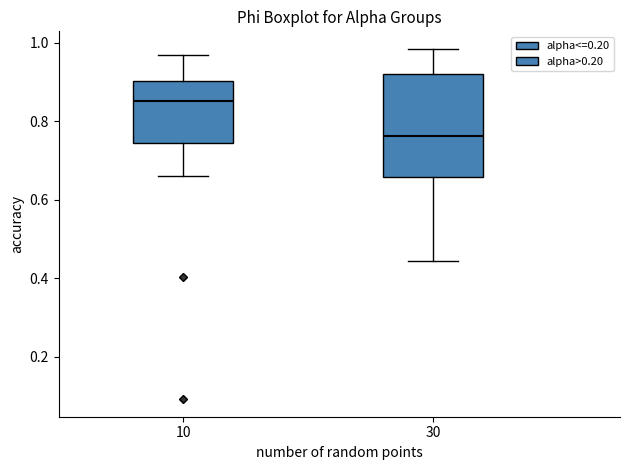

Reading left to right, read every box against the y-axis: the position of its median line, the range the box covers, and the ends of its whiskers. The values are not printed on the chart, so give them approximately, as read against the axis.

10: median 0.86, box 0.74 to 0.90, whiskers 0.66 to 0.96
30: median 0.76, box 0.66 to 0.92, whiskers 0.44 to 0.98